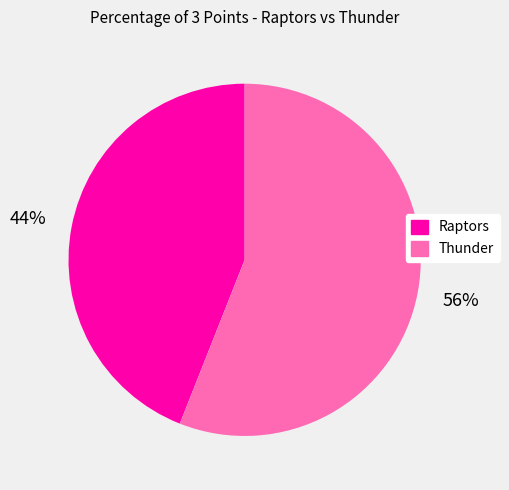

Is the sum of Raptors and Thunder greater than half?

Yes